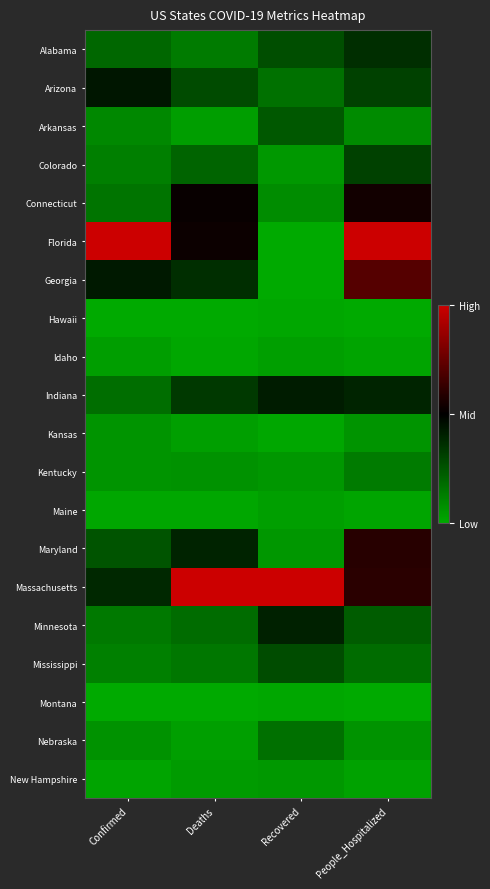

Which series has the widest spread of values?

Florida